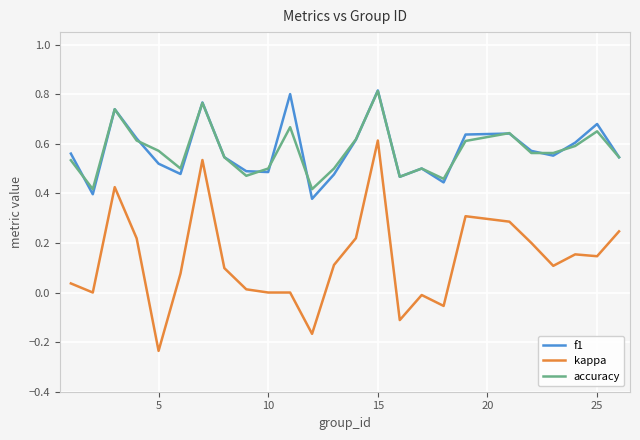

True or false: accuracy and kappa intersect in this chart.

False